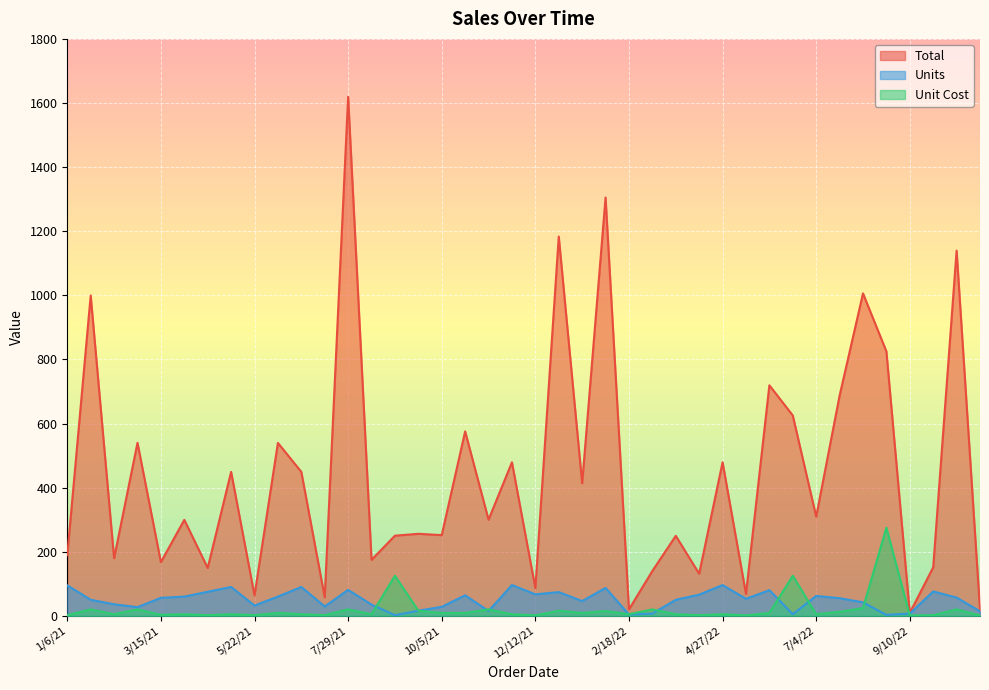

How many data points in Total are less than 299?

19